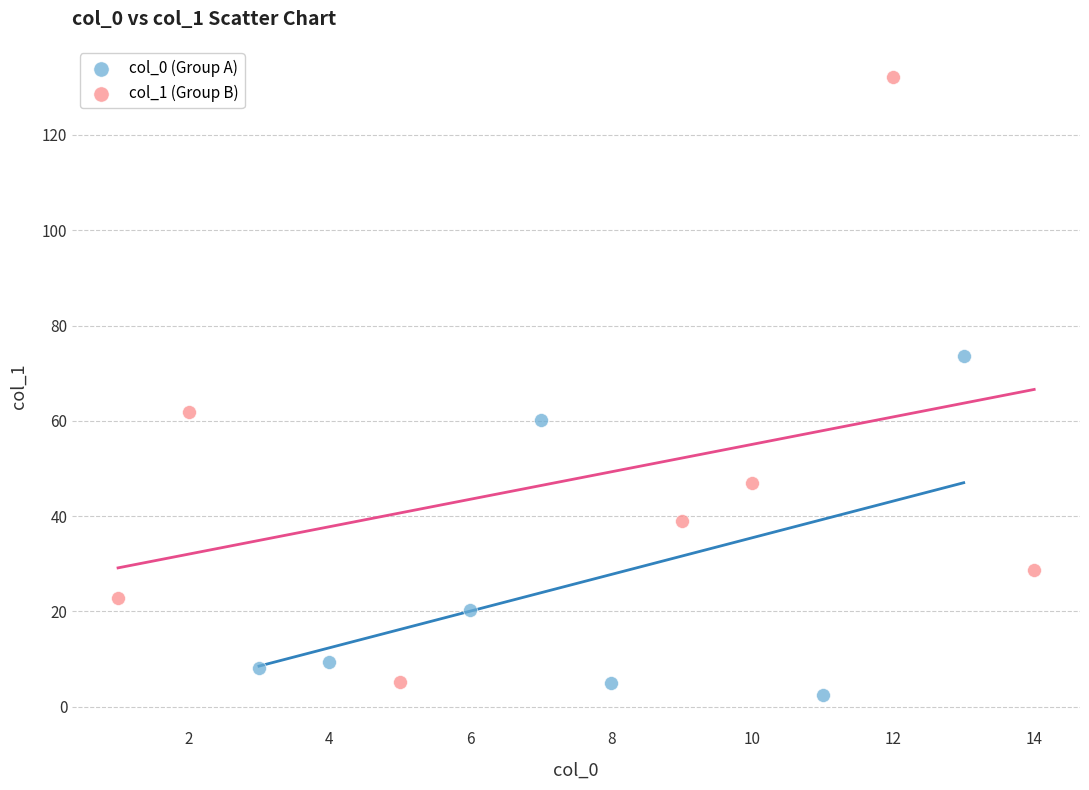

Which series reaches the maximum Y coordinate?

col_1 (Group B)